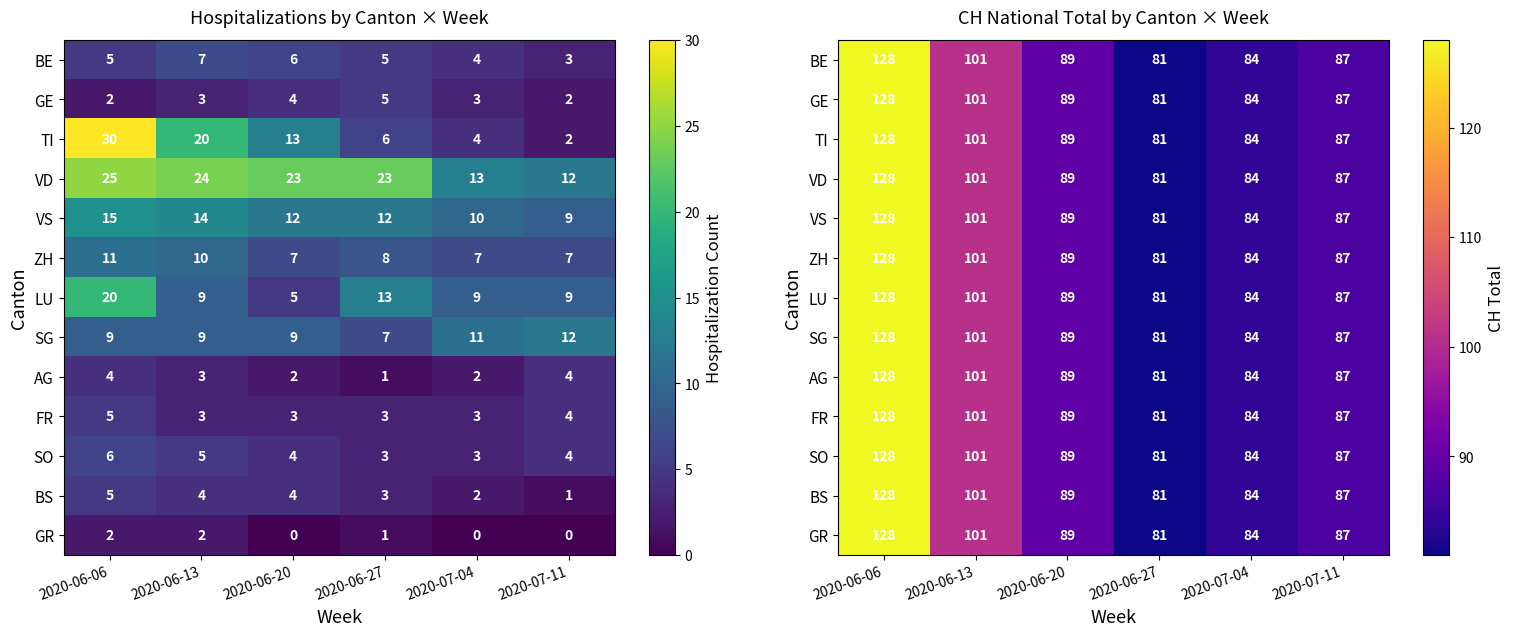

What is the average value of the BE series?

95